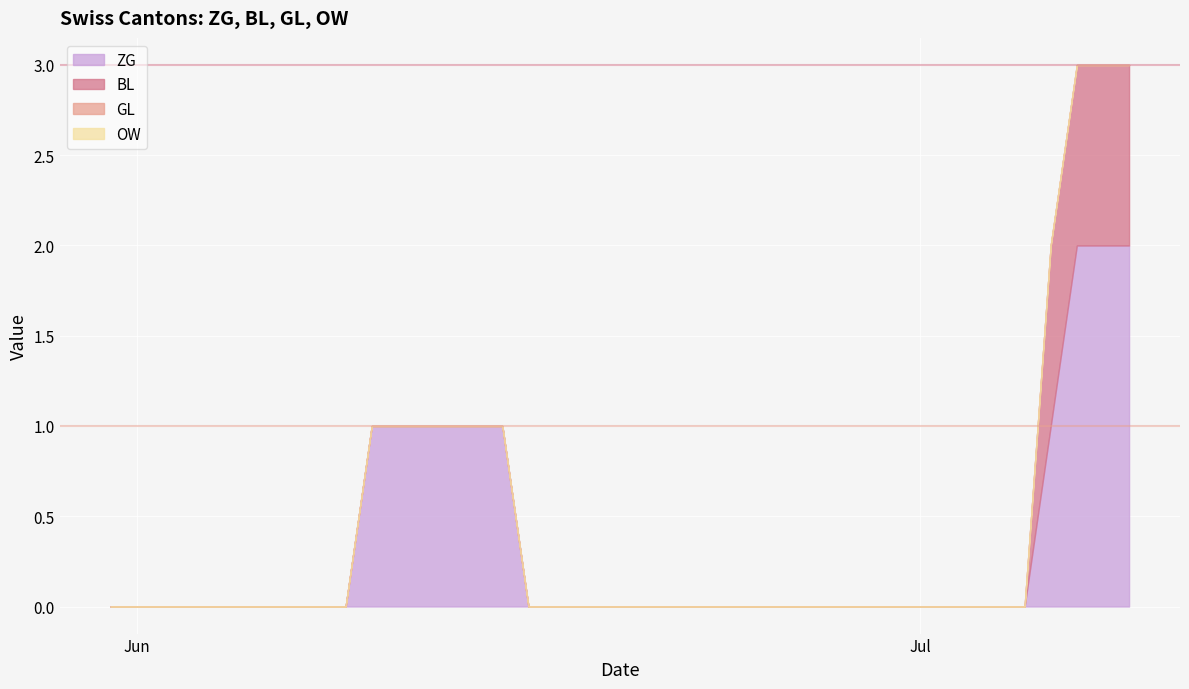

How many positive values does the BL series have?

4